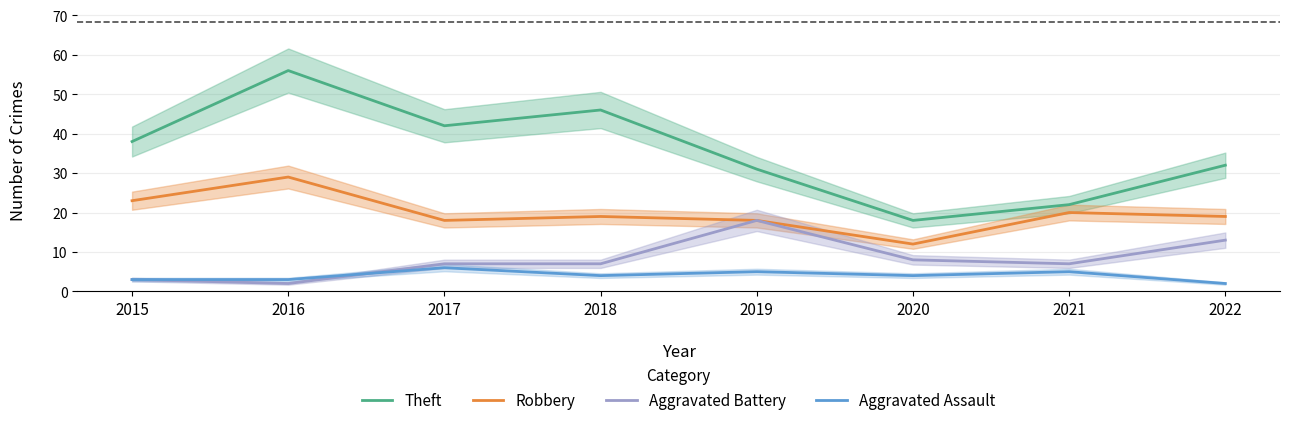

Which series has the largest total across all categories?

Theft